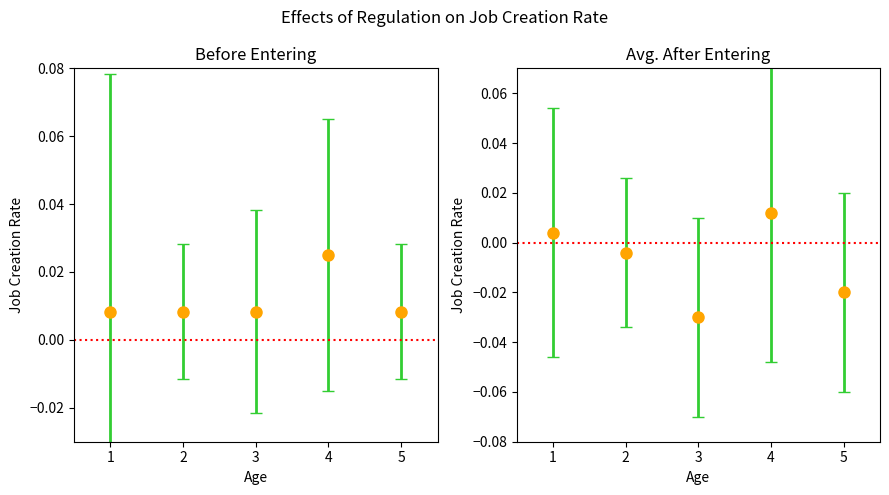

The chart shows a value of 0.0 at 3. True or false?

False